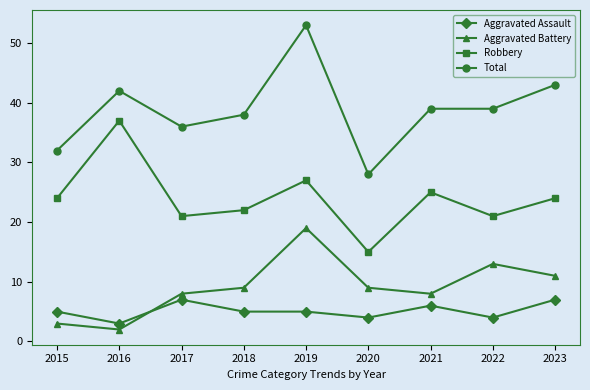

At which category does Aggravated Assault reach its first local peak?

2017